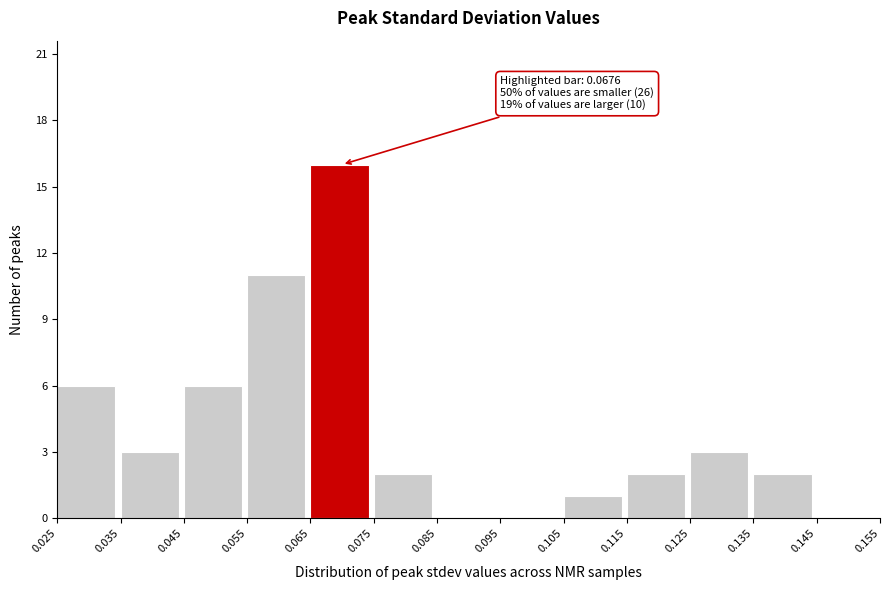

Which range on the x-axis has the tallest bar?

0.065 to 0.075